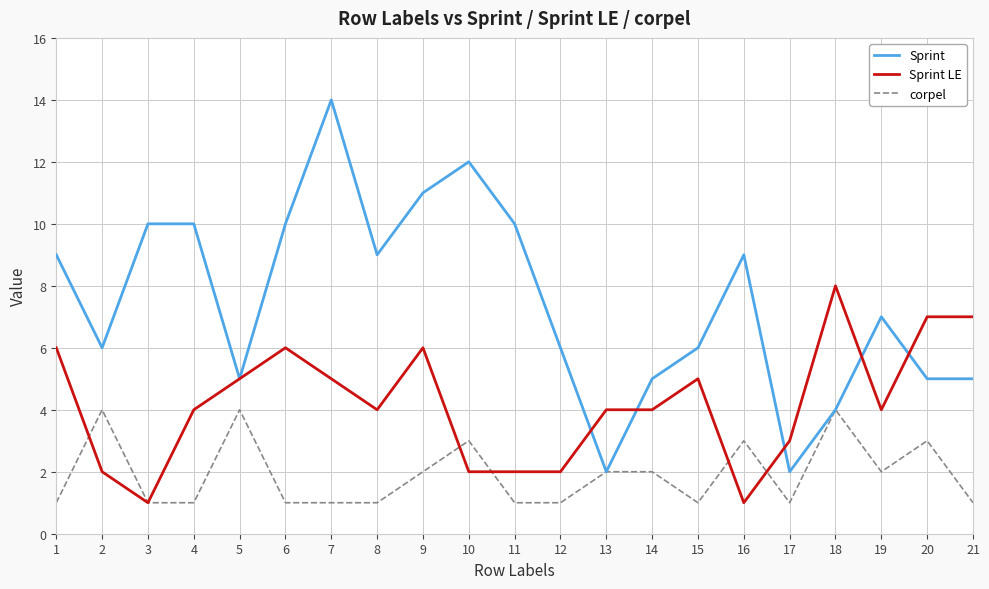

Which series has the largest total across all categories?

Sprint